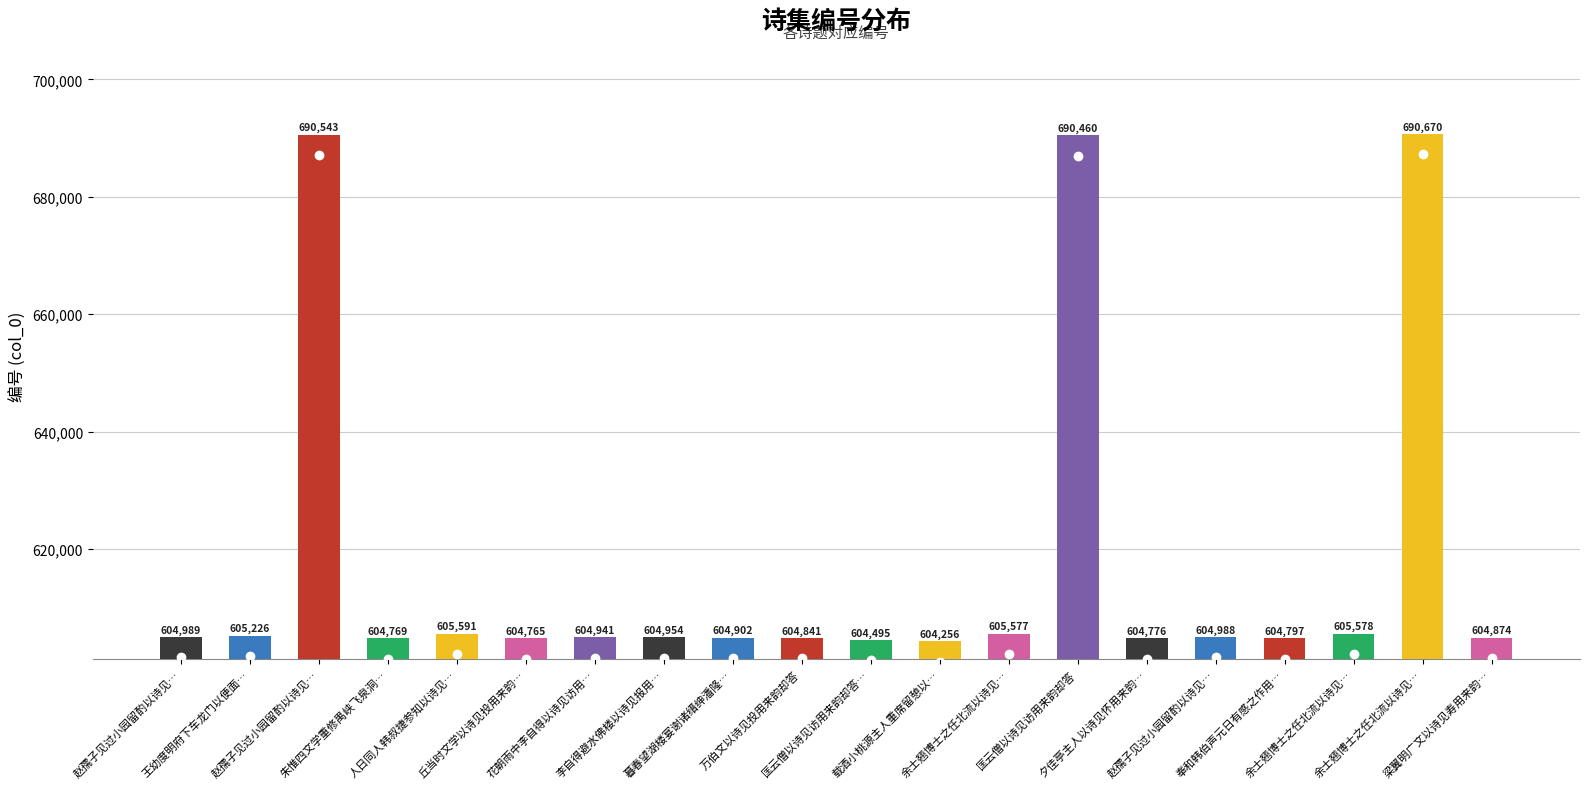

At which label does the data first exceed 604954?

赵孺子见过小园留酌以诗见…